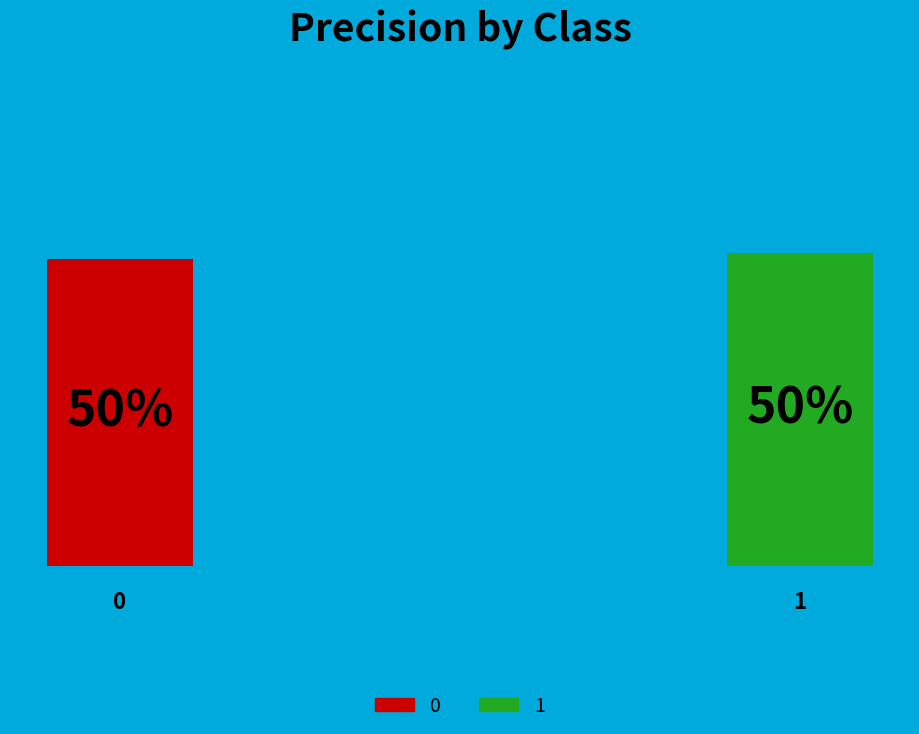

Between 0 and 1, which is larger?

1